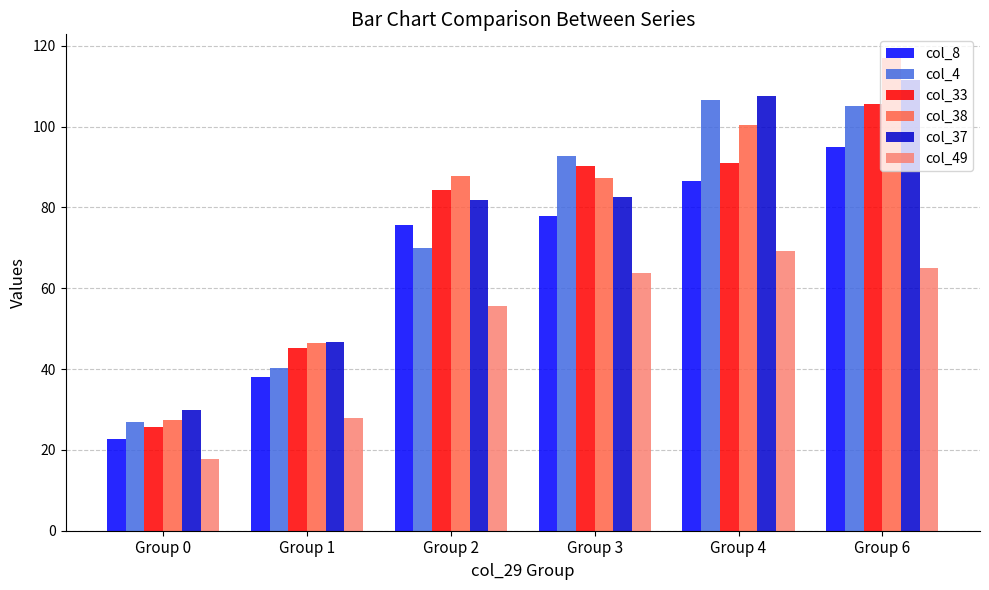

Are the bars grouped side by side (vs. stacked)?

Yes